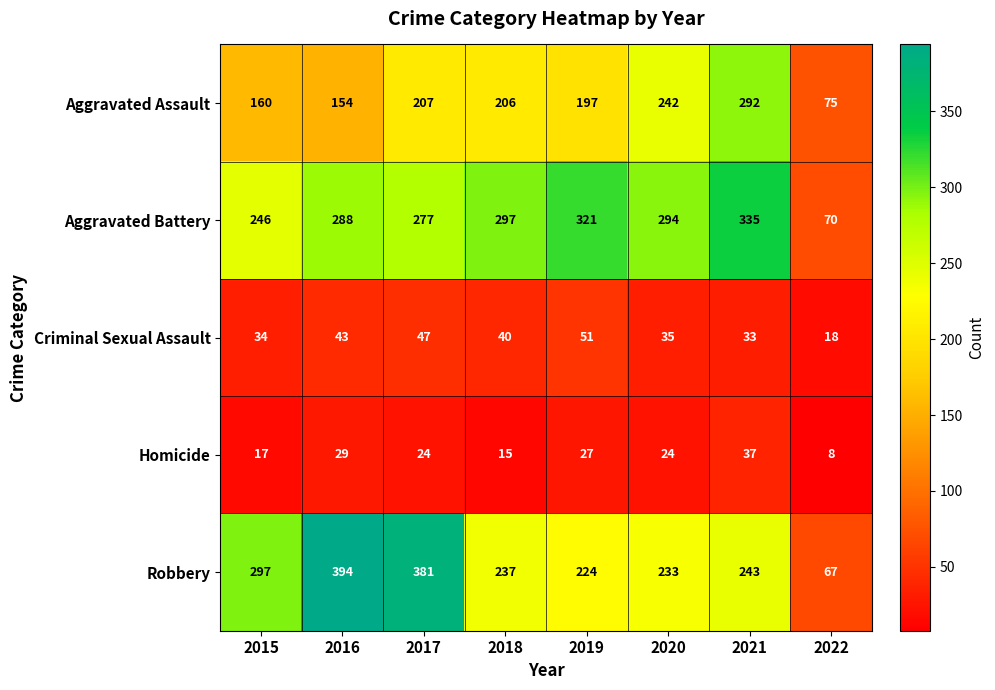

What is the total value across all series at 2021?

940